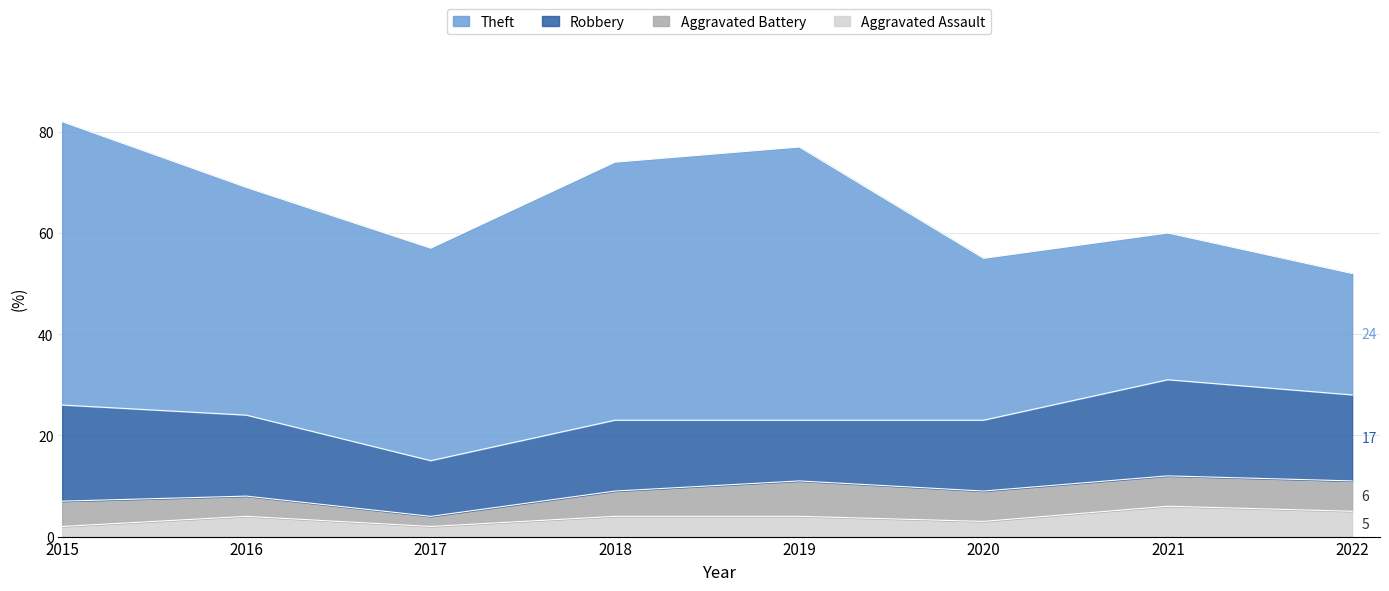

Count the number of data series in this chart.

5